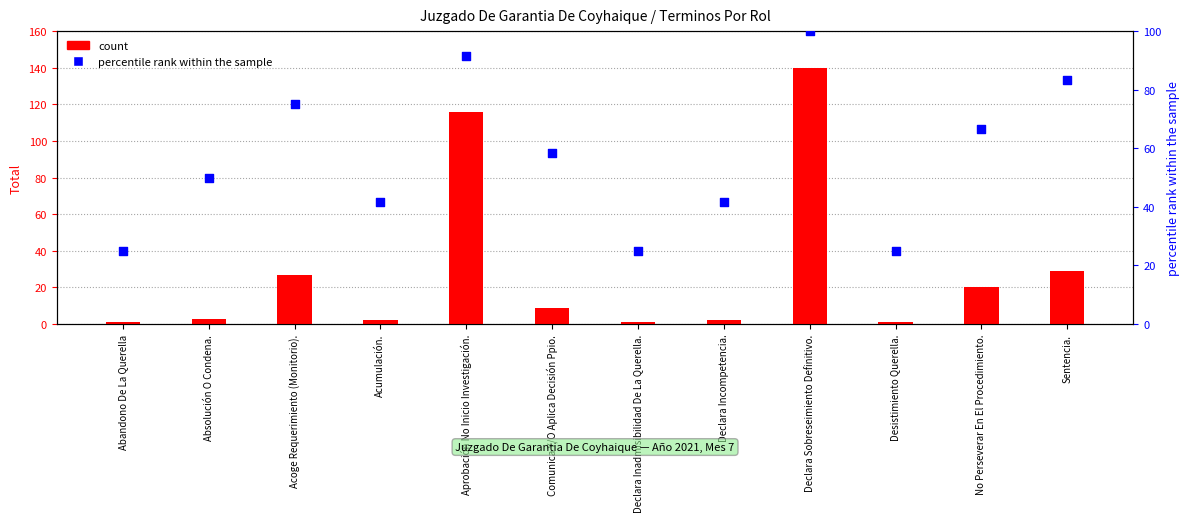

Which series has the largest total across all categories?

percentile rank within the sample